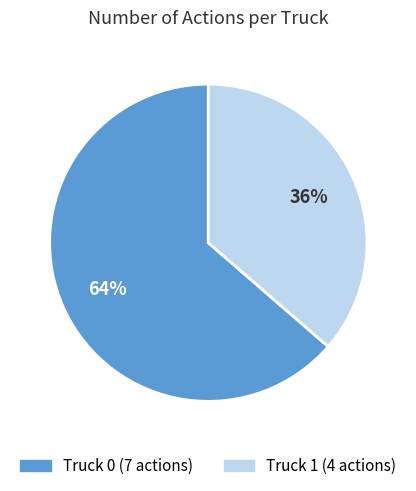

Between Truck 0 and Truck 1, which is larger?

Truck 0